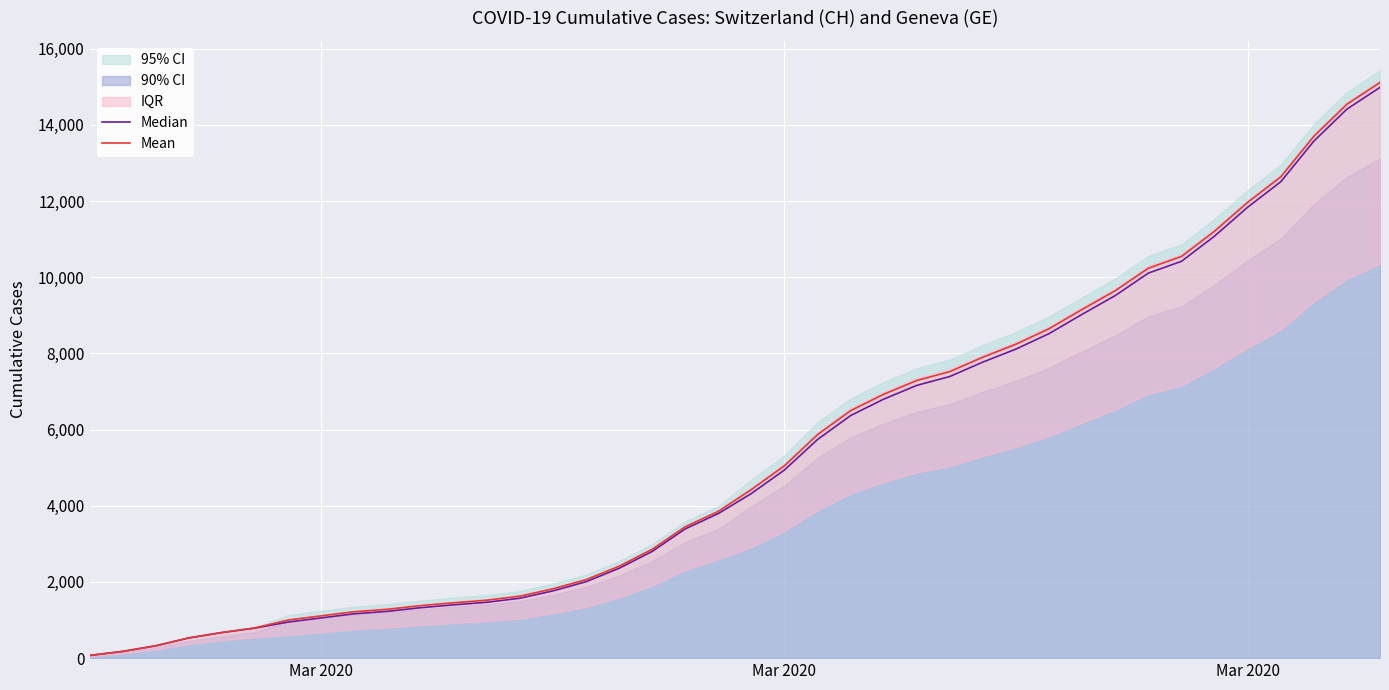

True or false: Mean has more than 2 interior local peaks.

False